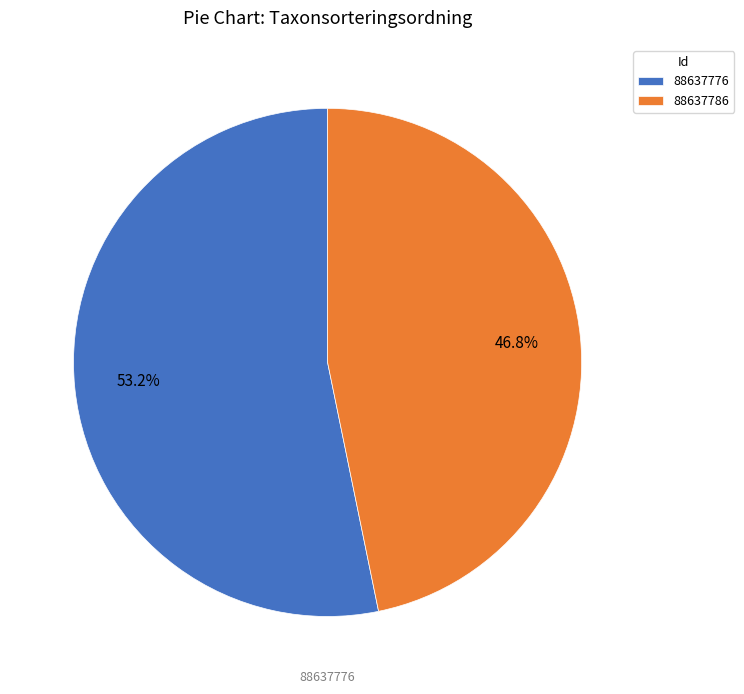

Between 88637786 and 88637776, which is larger?

88637776